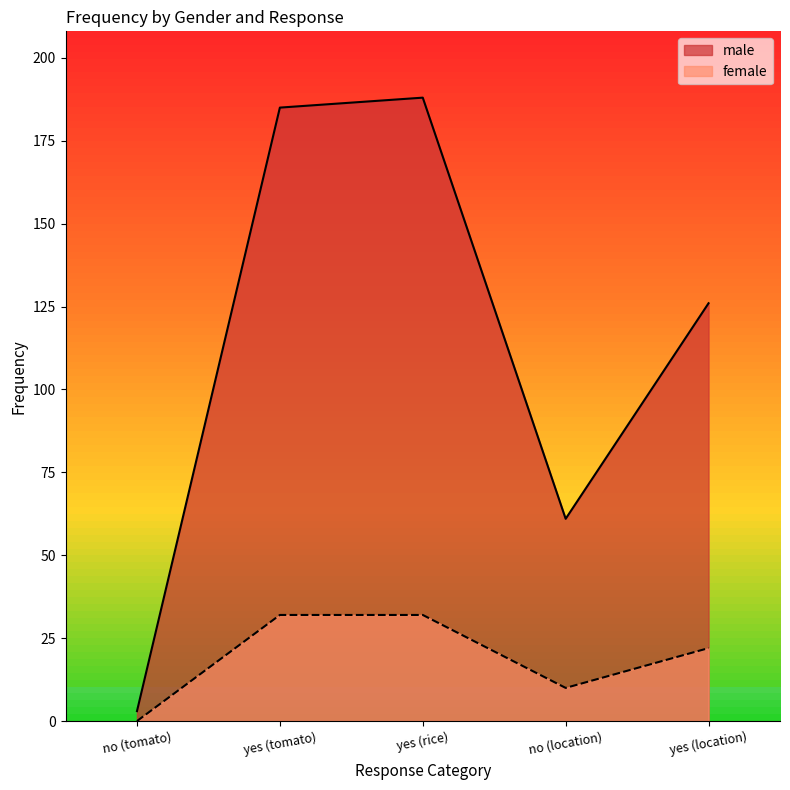

What is the difference between the maximum and second lowest values in the male series?

127